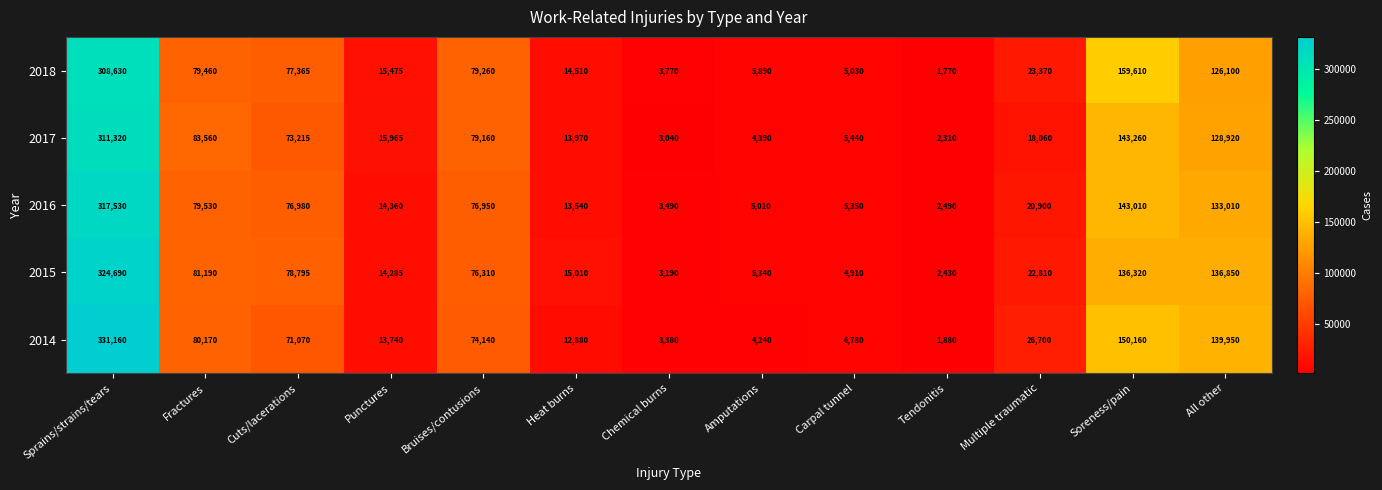

What value does the 2014 series have at Punctures, to the nearest 100?

13700